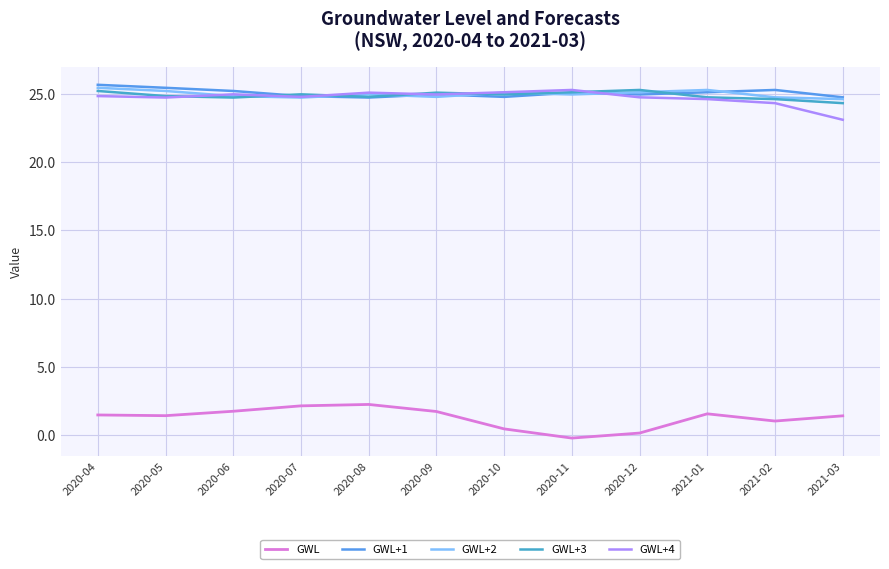

Is the value of GWL+4 at 2020-09 greater than the value of GWL at 2020-11?

Yes